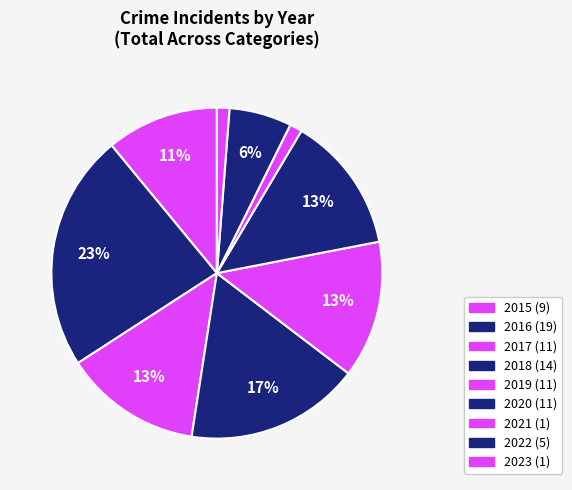

Combined, do 2017 and 2023 account for over 50%?

No